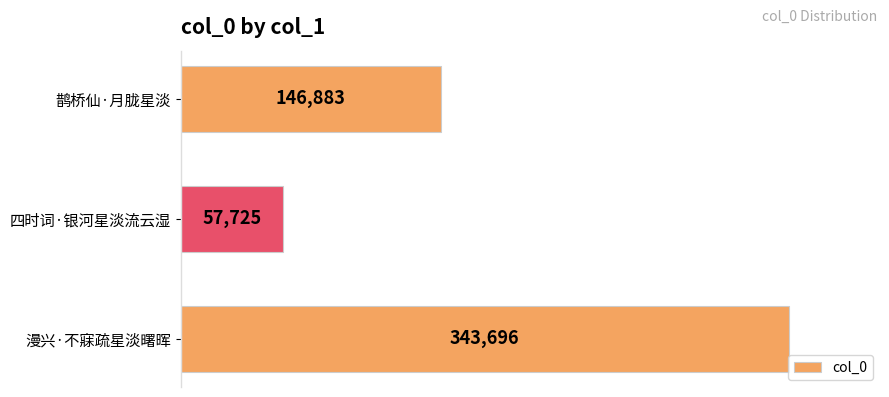

Reading top to bottom, extract all data points from this chart.

鹊桥仙·月胧星淡=146883	四时词·银河星淡流云湿=57725	漫兴·不寐疏星淡曙晖=343696